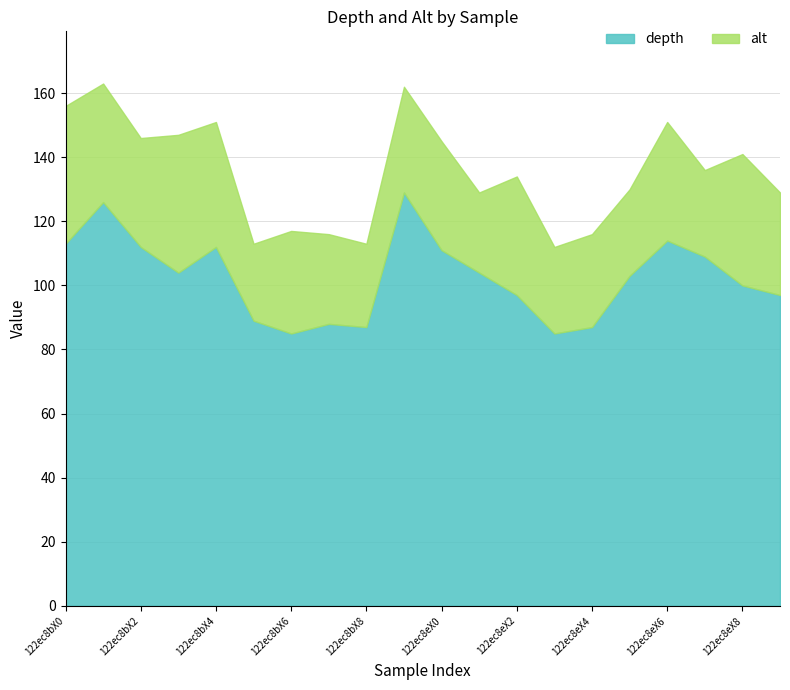

At how many categories does at least one series exceed 109?

7